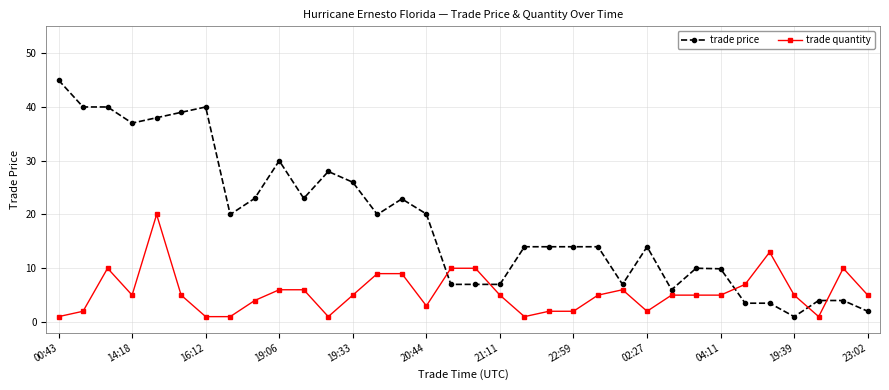

Which series has the largest range (max minus min)?

trade price